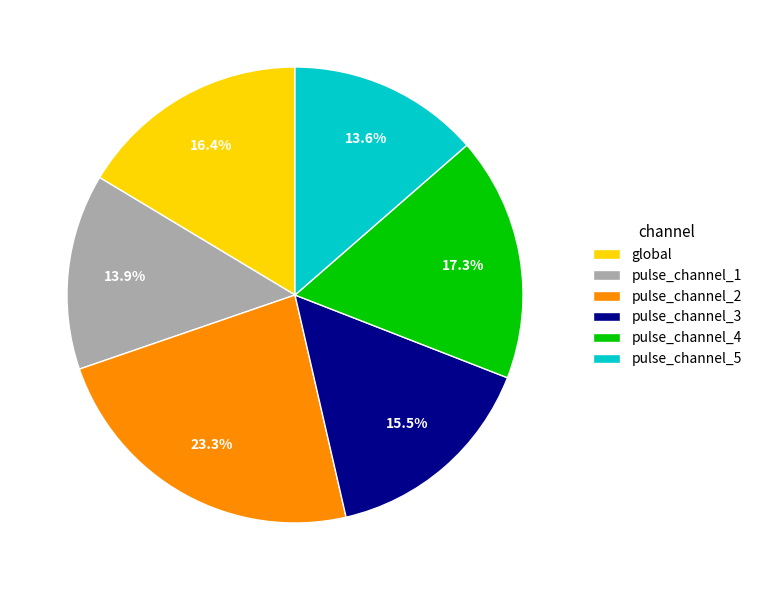

Approximately how many times larger is the value at pulse_channel_2 compared to global?

1.4